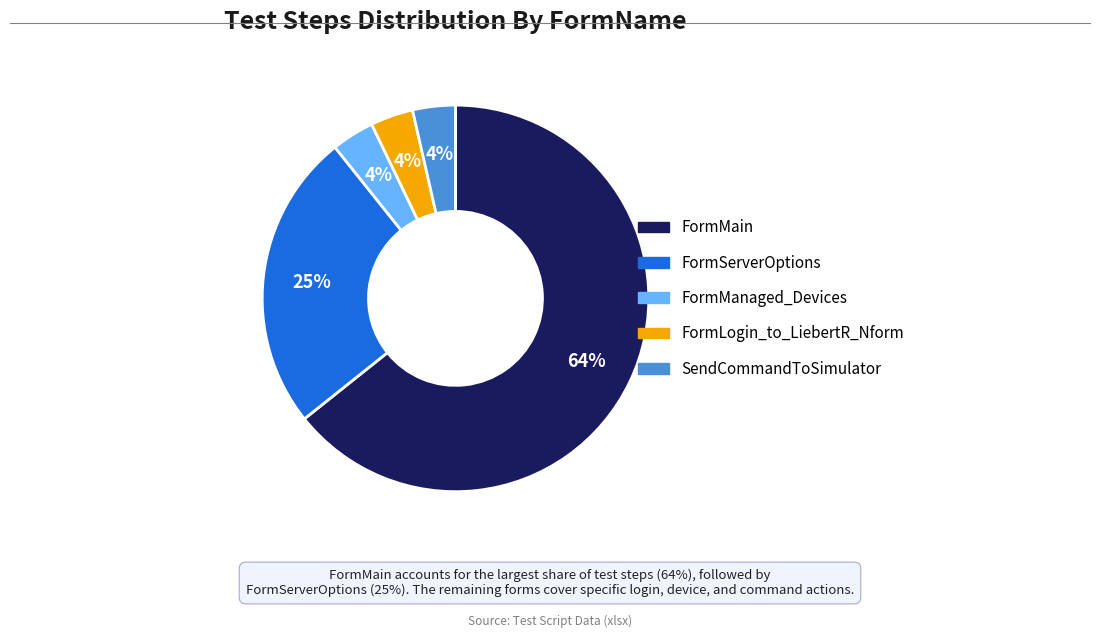

True or false: FormMain accounts for 57% of the total.

False